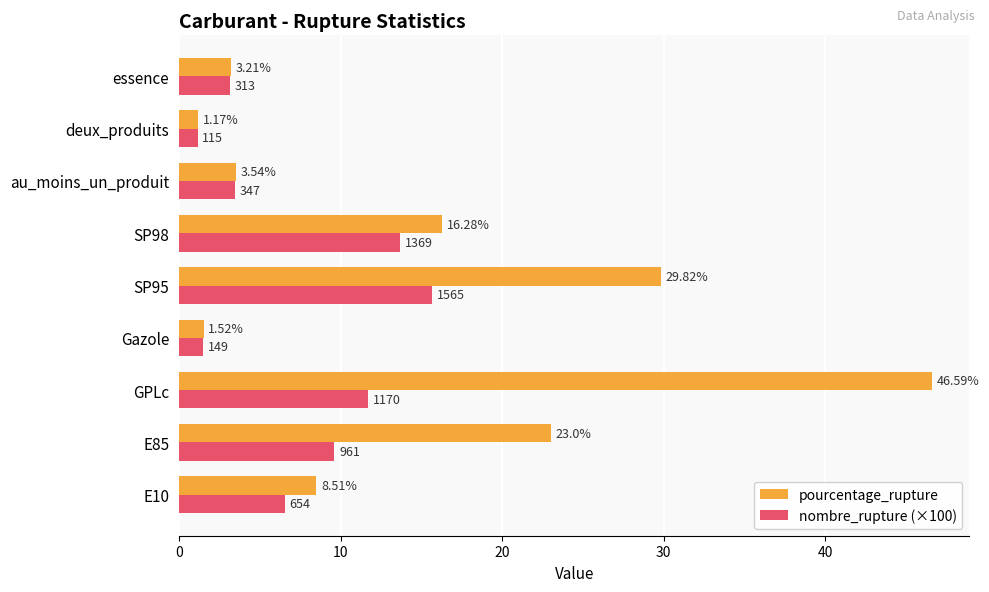

How many series are shown in this chart?

2